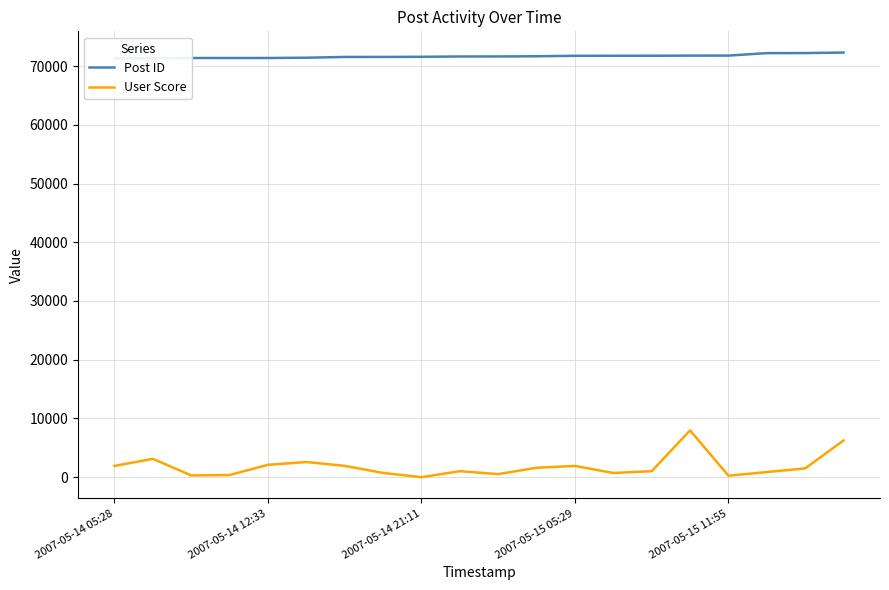

List the series in order of their peak value, lowest first.

User Score, Post ID